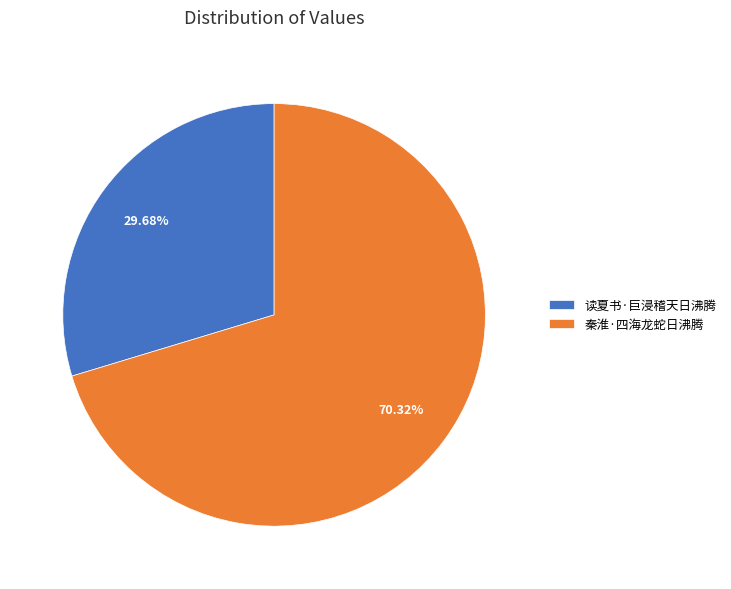

What percentage is the 秦淮·四海龙蛇日沸腾 slice, to the nearest percent?

70%